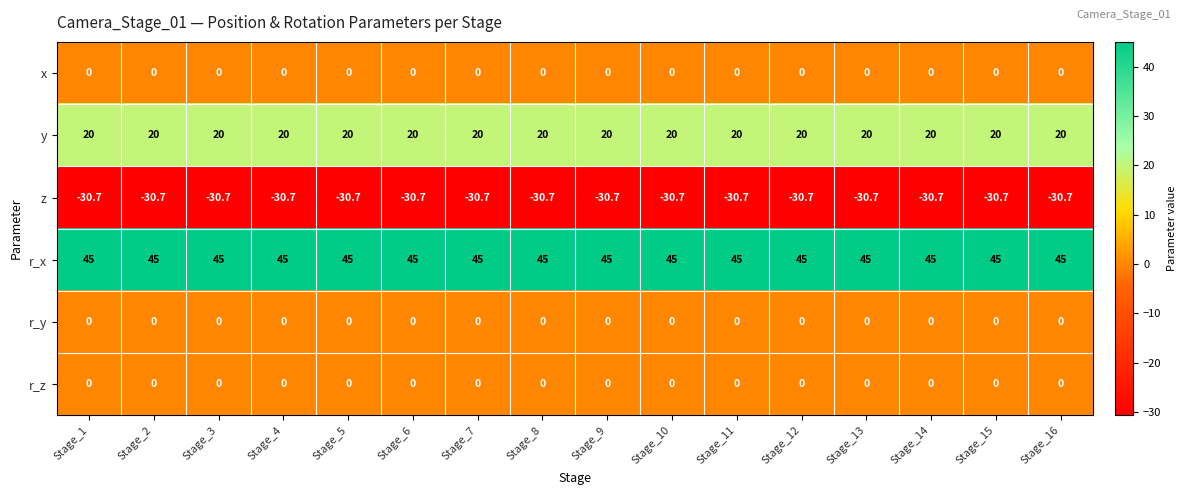

Is the value of z at Stage_10 greater than the value of y at Stage_7?

No